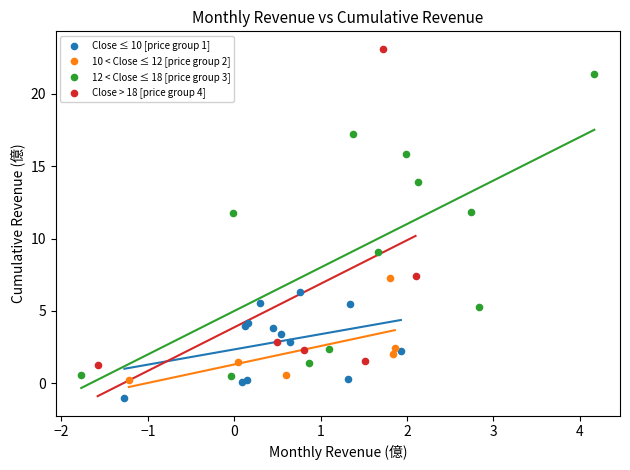

Which series contains the highest Y value?

Close > 18 [price group 4]